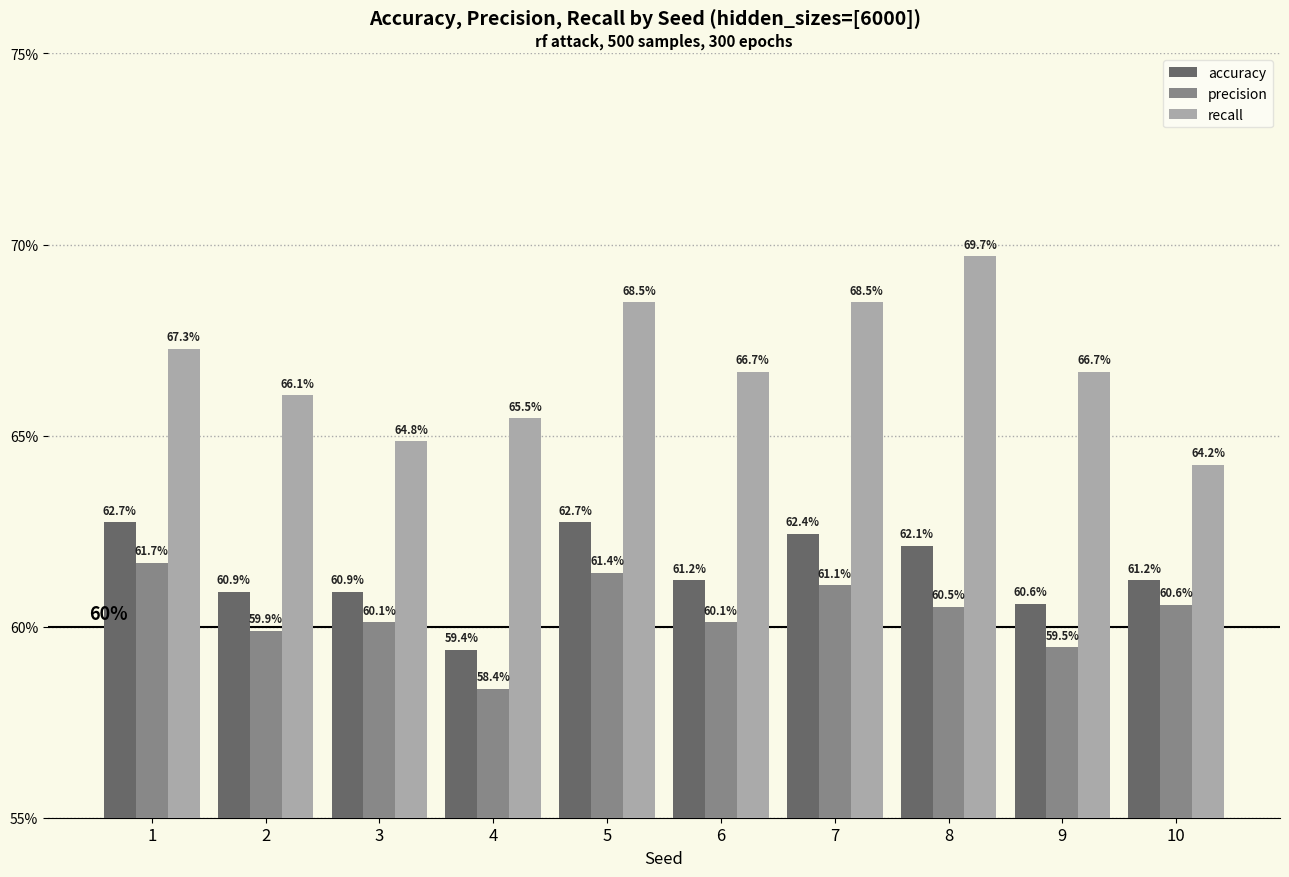

Does the chart contain stacked bars?

No